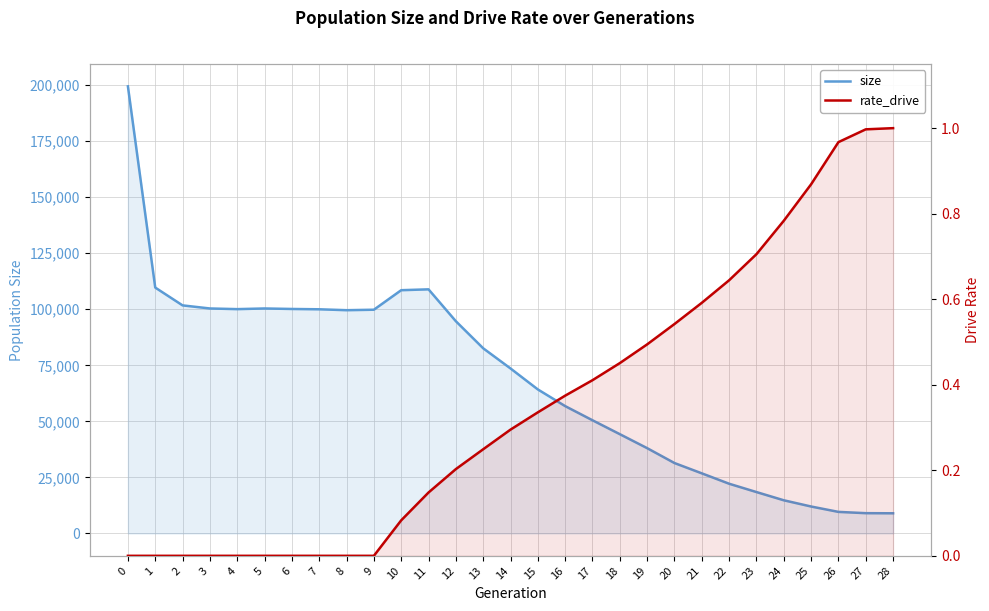

The value of rate_drive at 6 is 0.0. True or false?

True